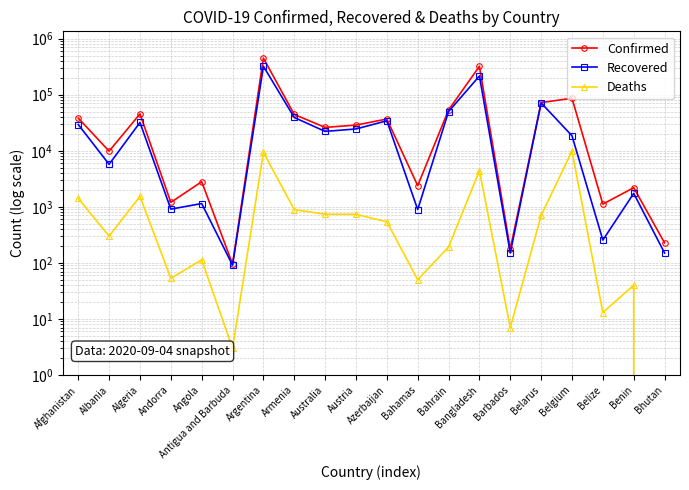

What is the label of the 20th point from the left?

Bhutan